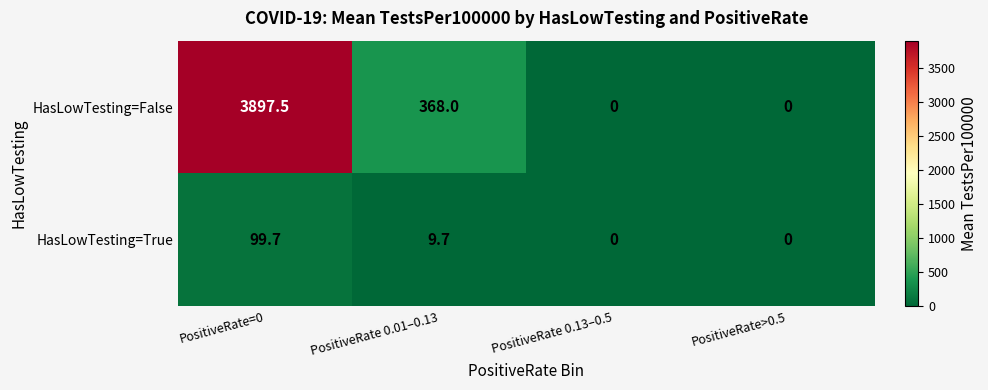

True or false: HasLowTesting=True has a value of 9.7 at PositiveRate 0.01–0.13.

True